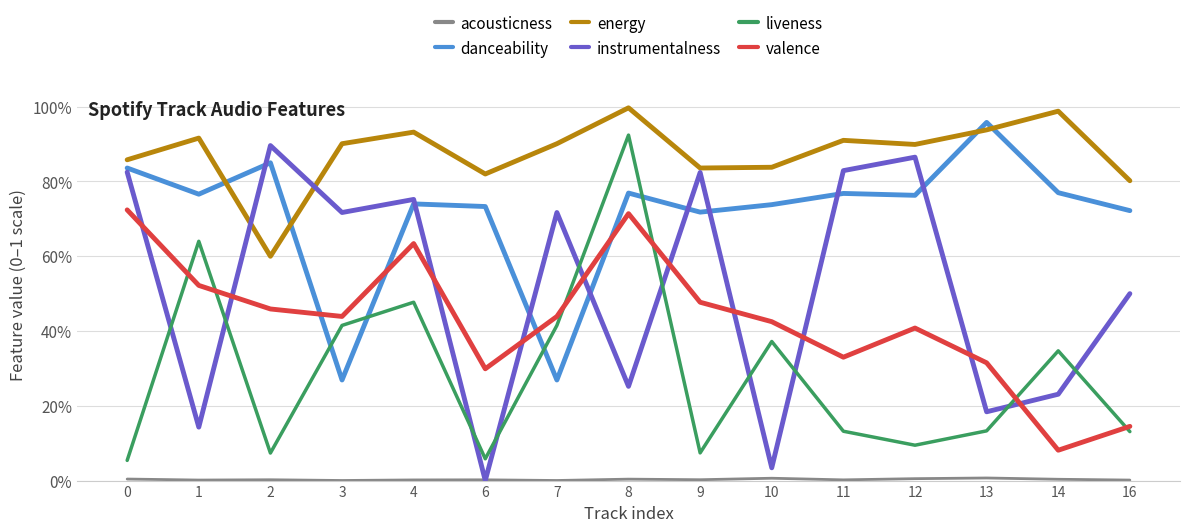

Is this an area chart (filled region under the line)?

No